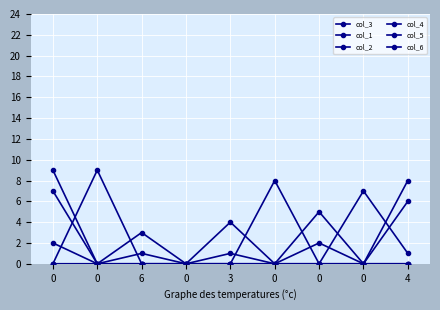

How many data points does each series have?

9